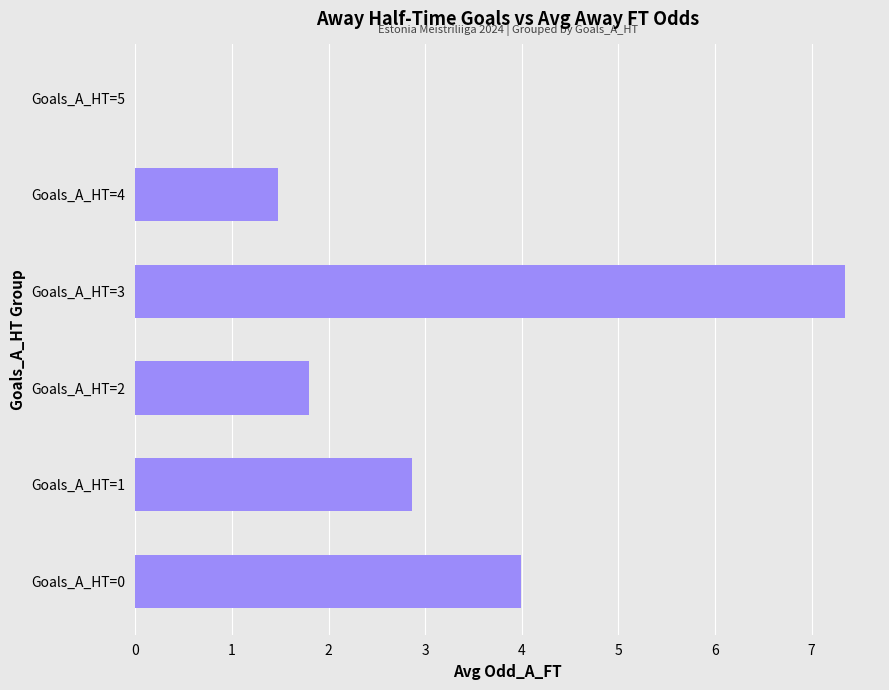

Reading bottom to top, extract all data points from this chart.

Goals_A_HT=0=4.0	Goals_A_HT=1=2.9	Goals_A_HT=2=1.8	Goals_A_HT=3=7.3	Goals_A_HT=4=1.5	Goals_A_HT=5=0.0